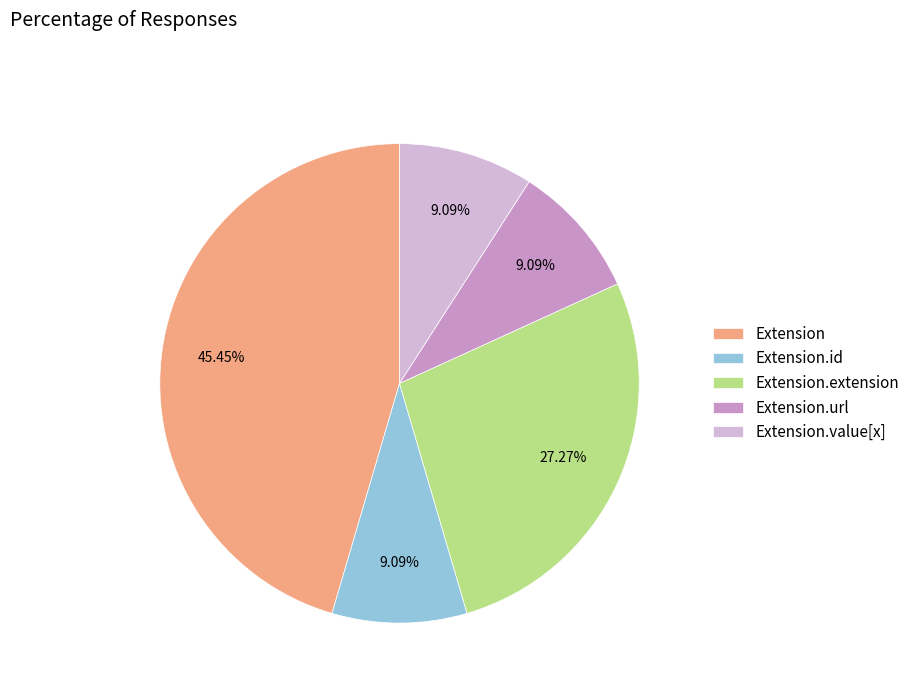

The Extension.value[x] slice represents 1% of the pie. True or false?

False